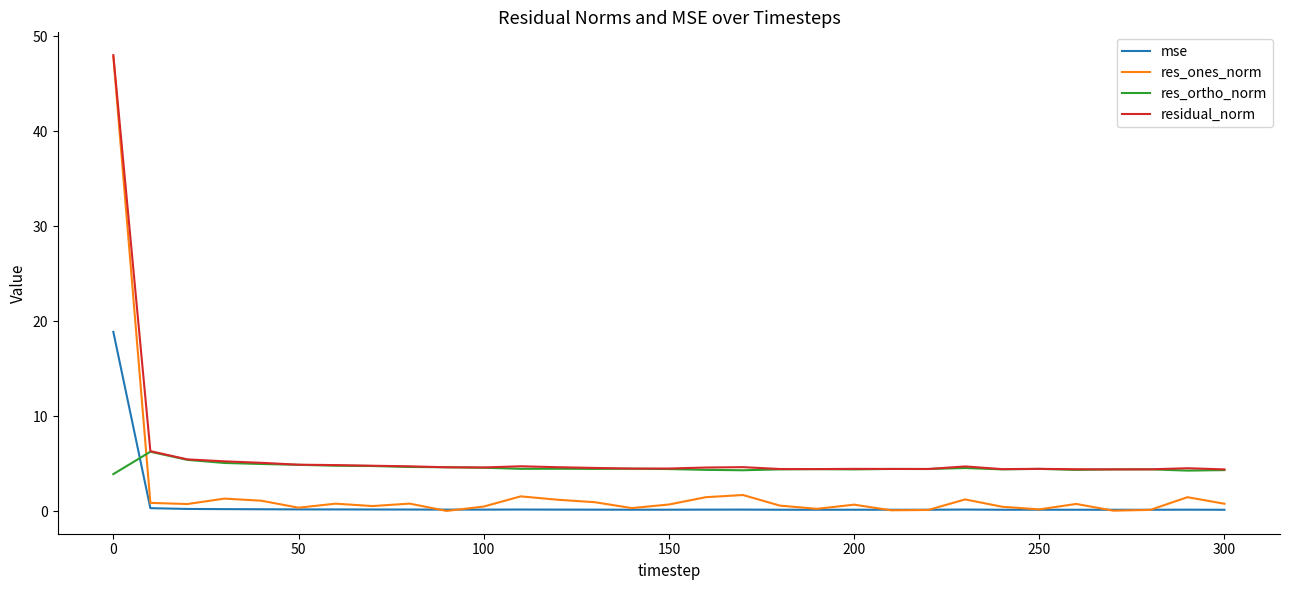

Which series has the widest spread of values?

res_ones_norm